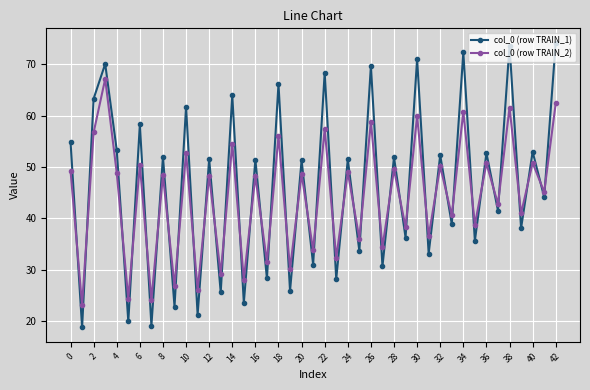

What is the lowest value of the col_0 (row TRAIN_1) series?

18.8